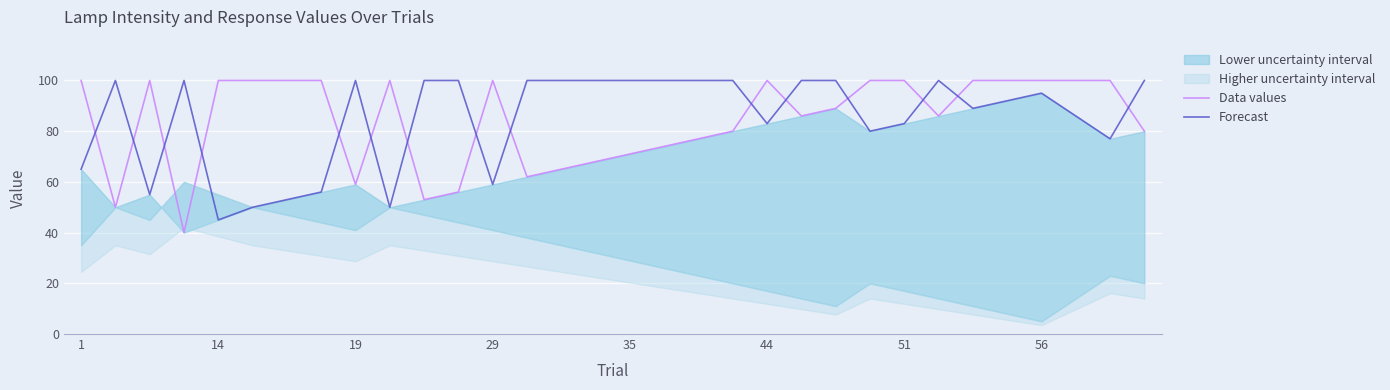

Is it true that Data values equals 100 at 14?

True